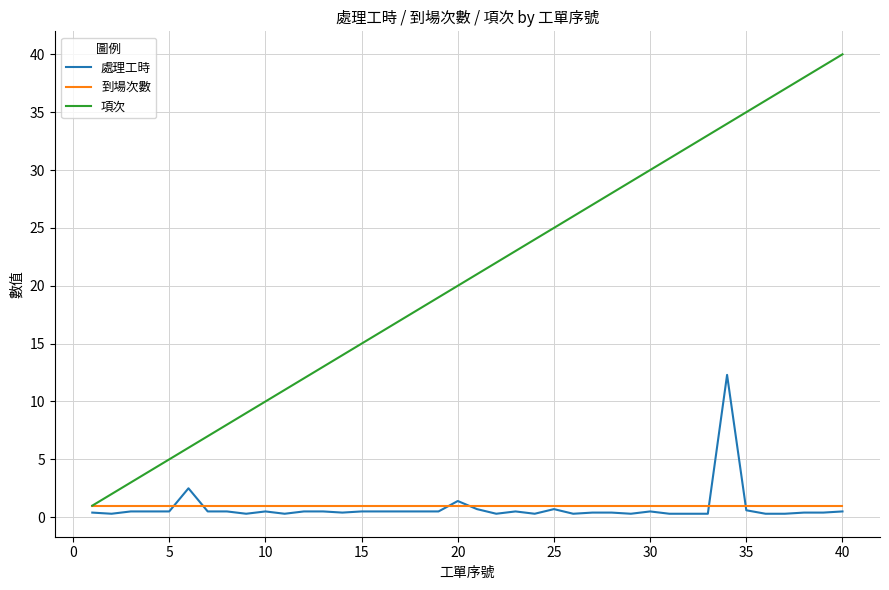

Rank the series by their maximum value, from highest to lowest.

項次, 處理工時, 到場次數